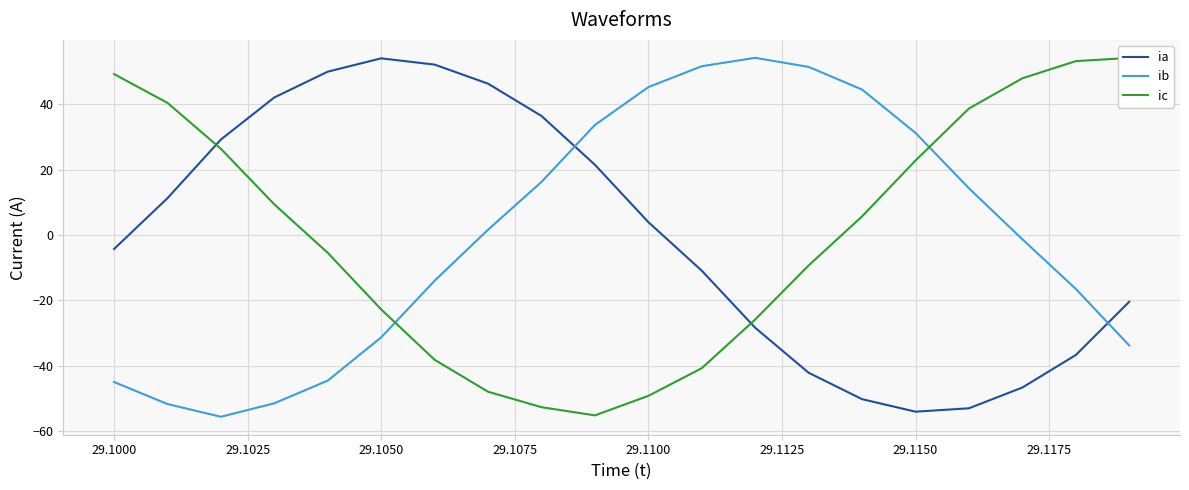

What is the minimum value for ic?

-55.2